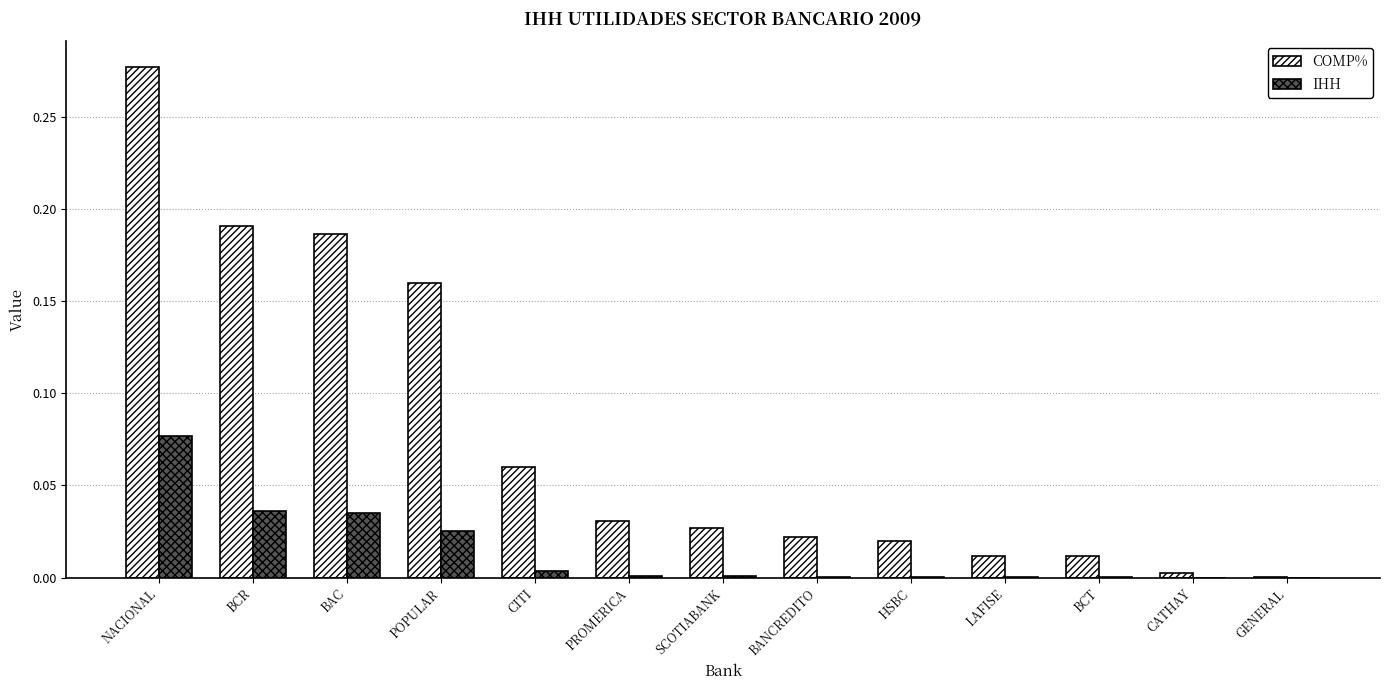

At which category is the sum across all series the highest?

NACIONAL